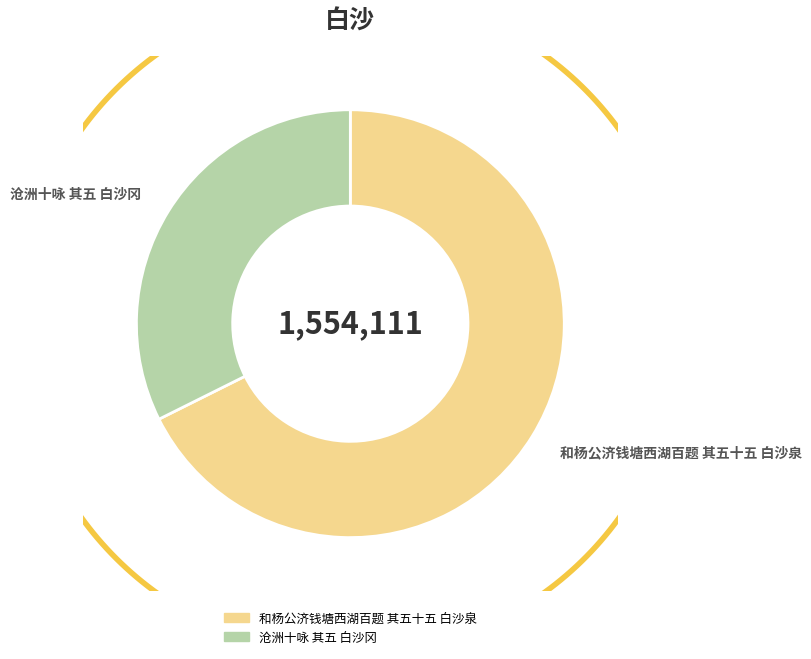

Between 沧洲十咏 其五 白沙冈 and 和杨公济钱塘西湖百题 其五十五 白沙泉, which is larger?

和杨公济钱塘西湖百题 其五十五 白沙泉